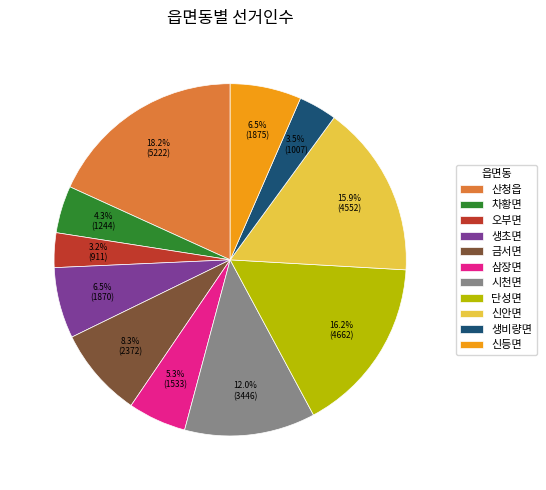

True or false: 금서면 accounts for 8% of the total.

True